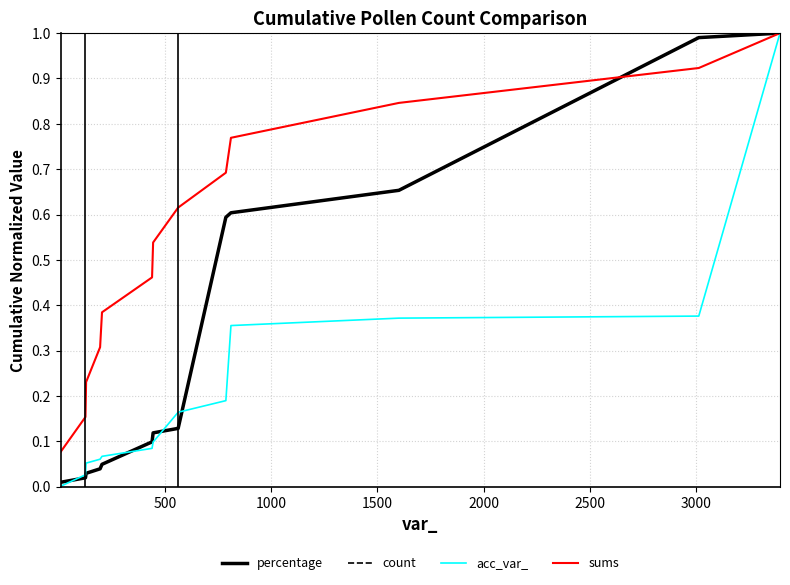

Is this an area chart (filled region under the line)?

No